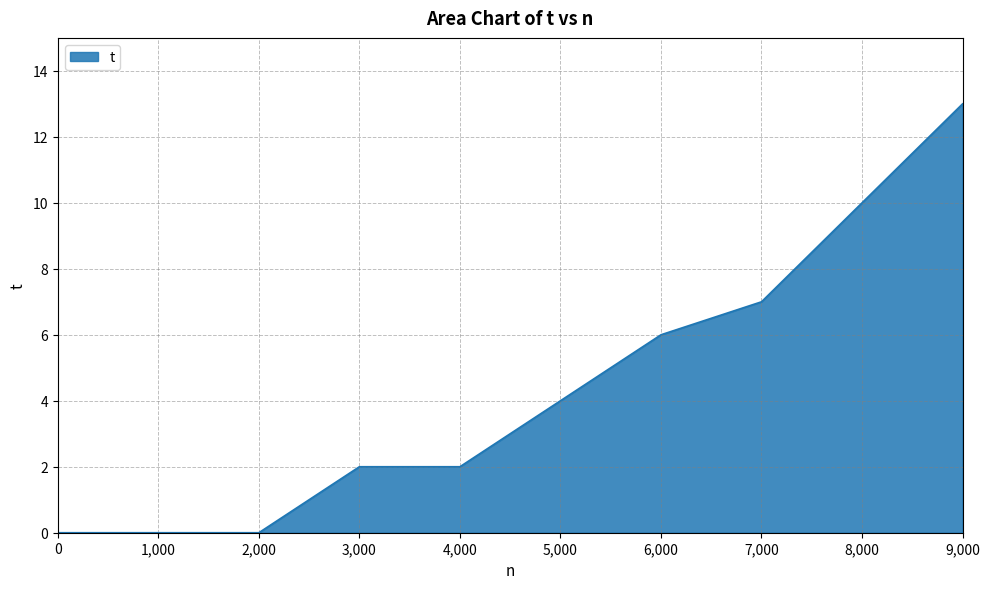

Between 7,000 and 3,000, which is larger?

7,000